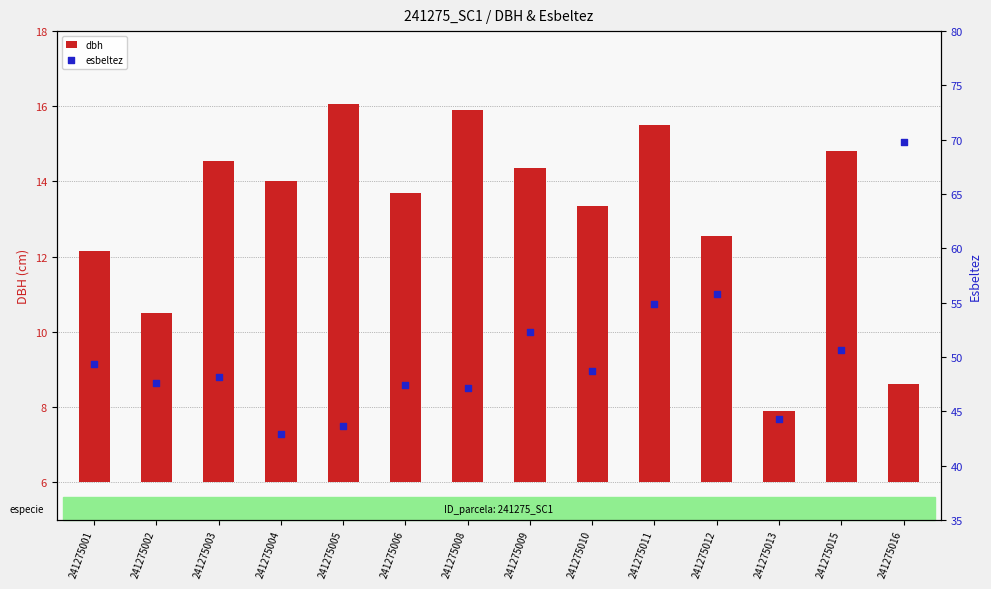

What is the total value across all series at 241275008?

57.1